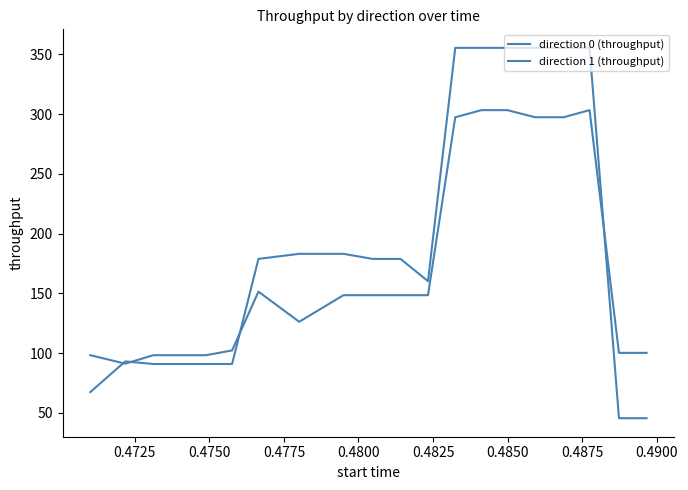

How many interior local peaks does the direction 0 (throughput) series have?

1